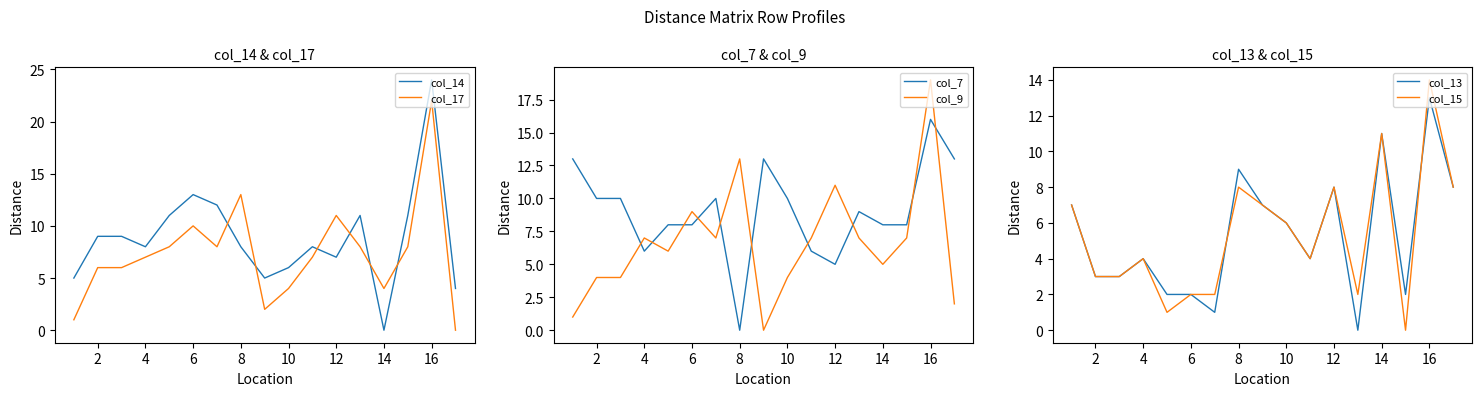

At which label does col_17 reach its peak?

16